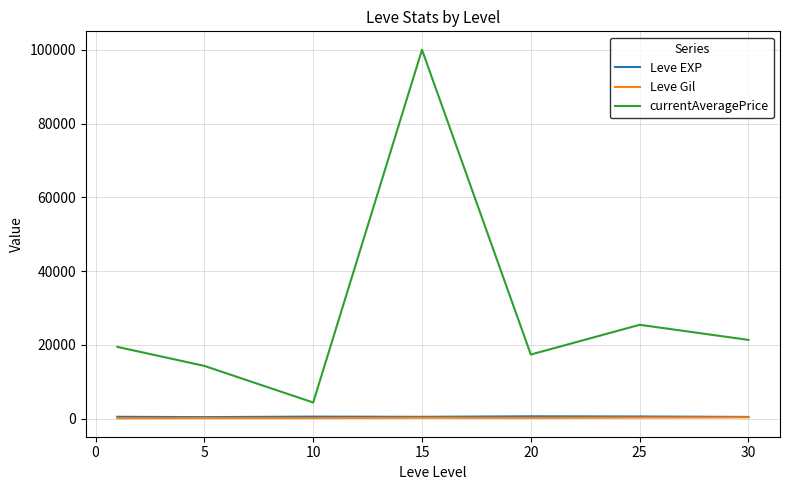

Which series has the largest range (max minus min)?

currentAveragePrice